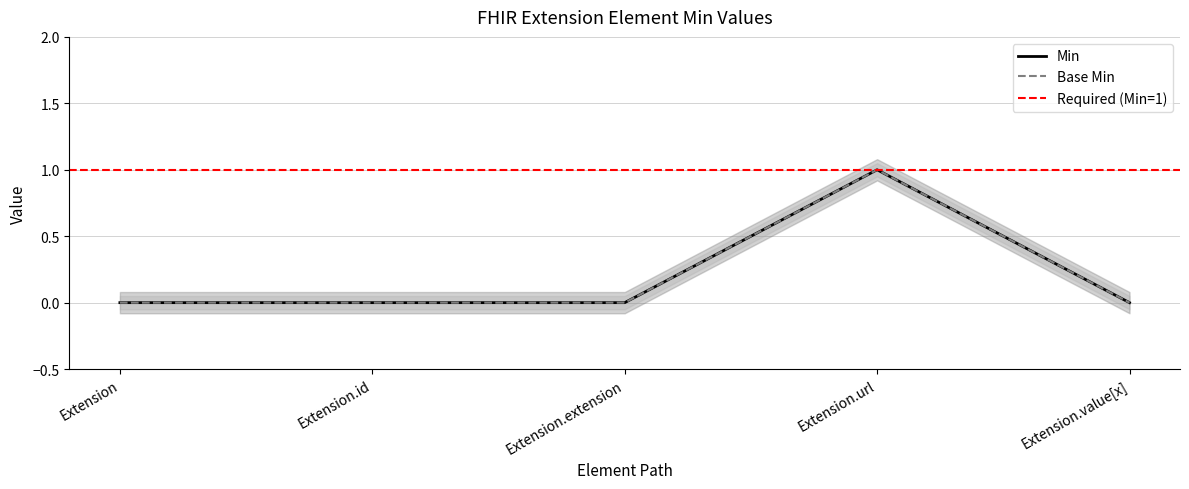

Count the number of categories in the chart.

5